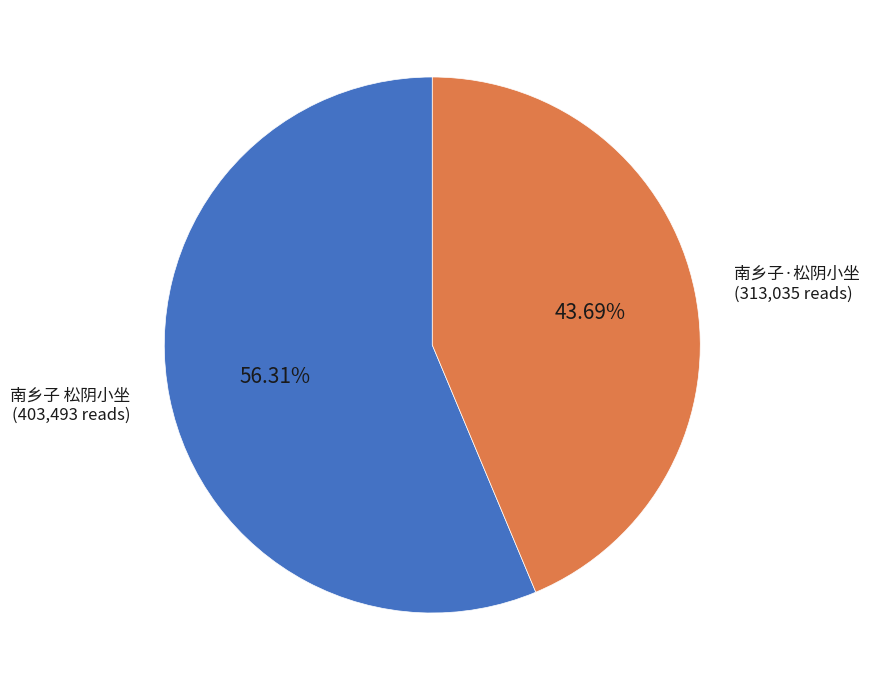

Is there any slice that represents more than half of the pie?

Yes